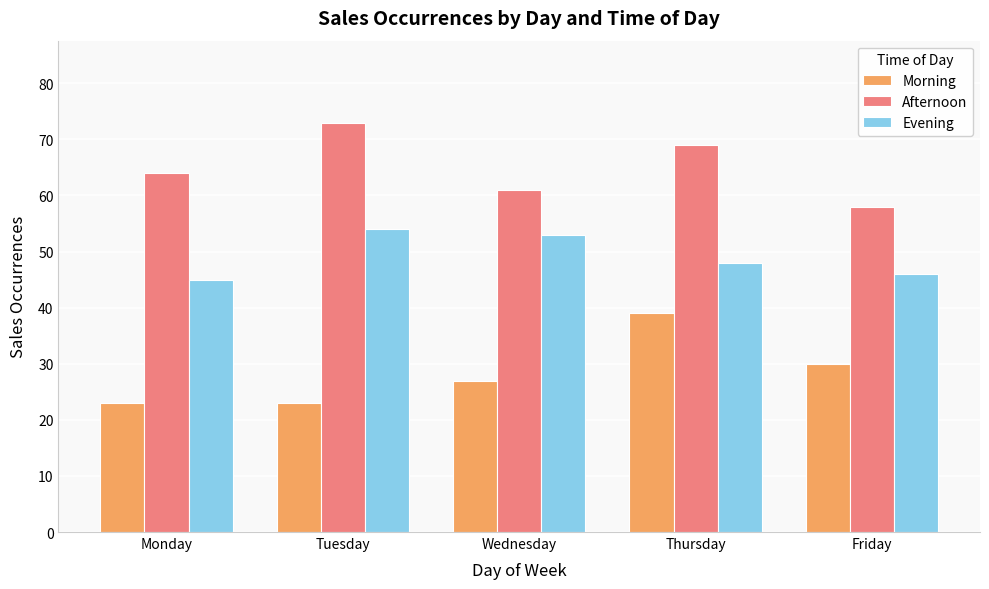

At how many categories does at least one series exceed 37?

5